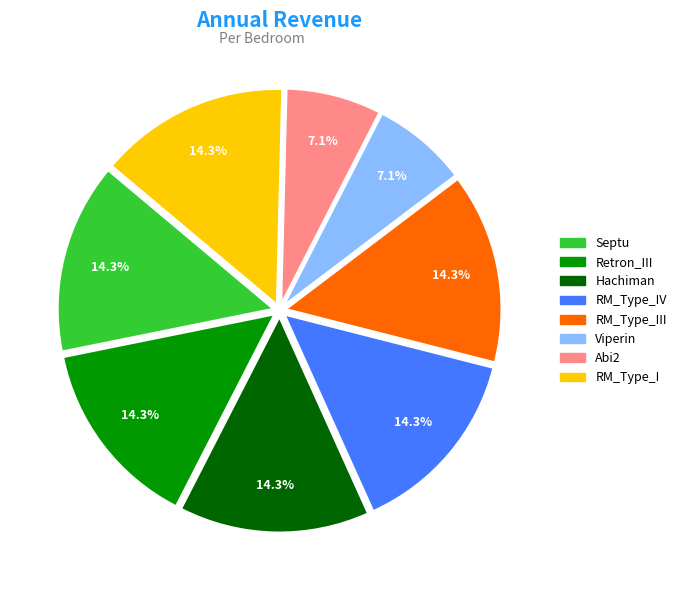

Is there a majority slice in this chart?

No